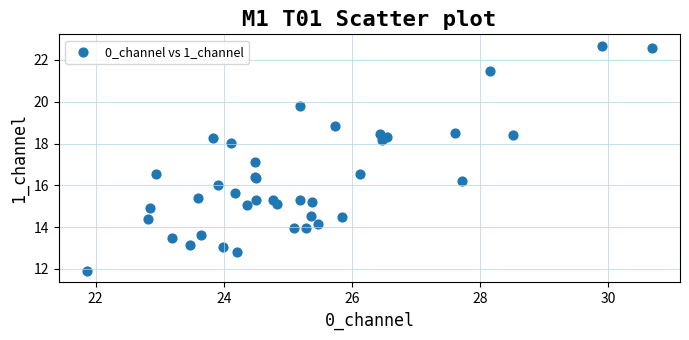

What Y value in the scatter plot is closest to 17?

17.1